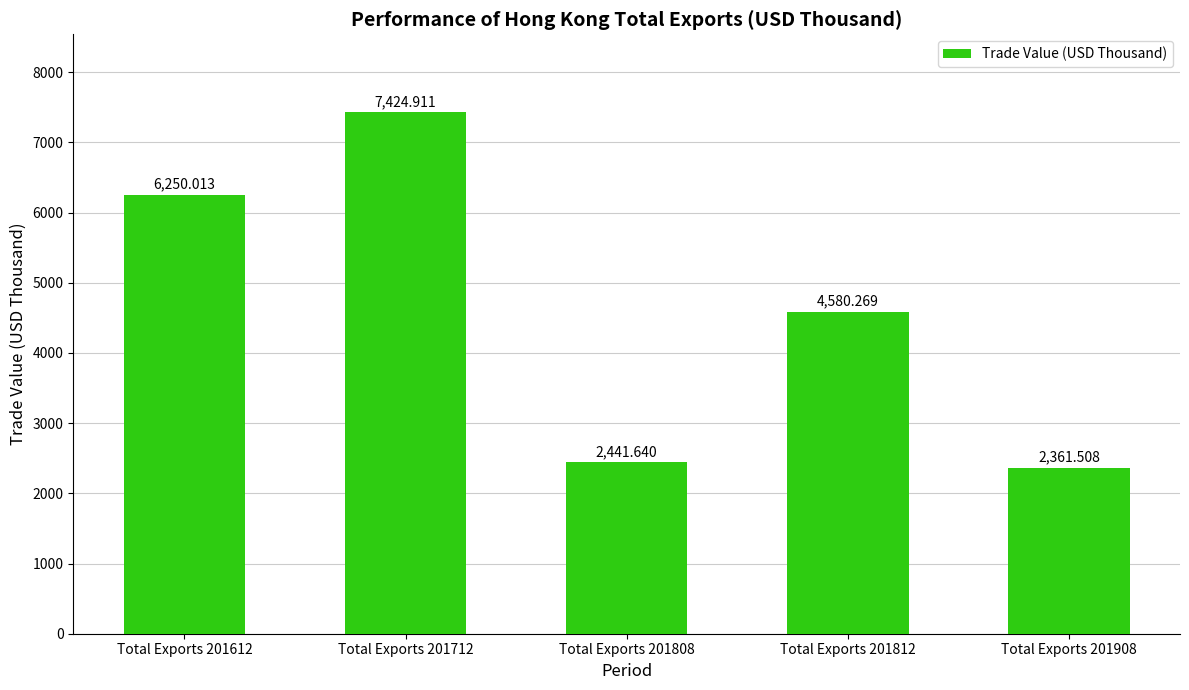

What is the change in value from Total Exports 201612 to Total Exports 201812?

-1669.7